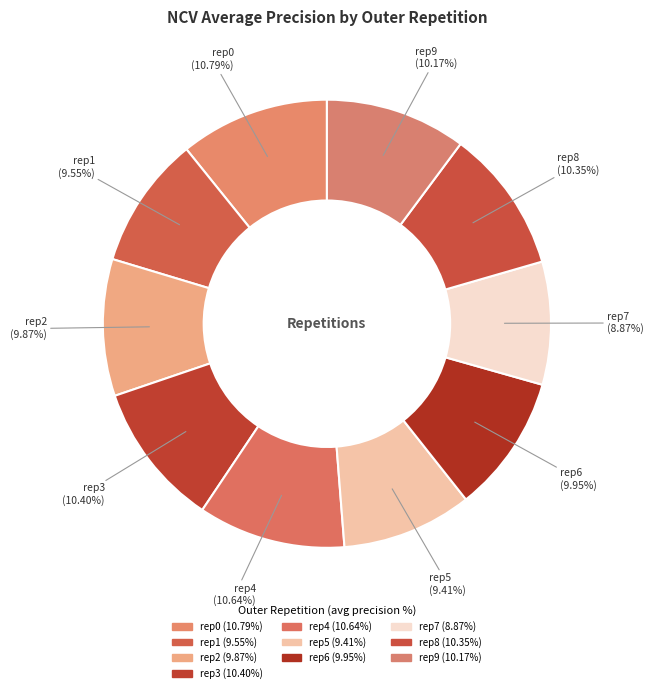

How many slices are in this pie chart?

10